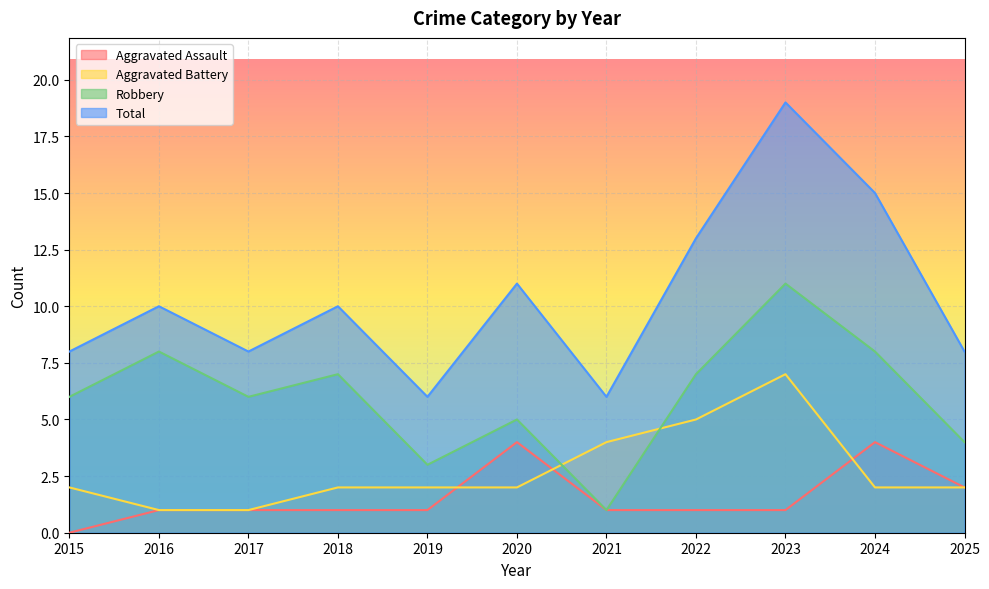

What are all the series names shown in the legend?

Aggravated Assault, Aggravated Battery, Robbery, Total